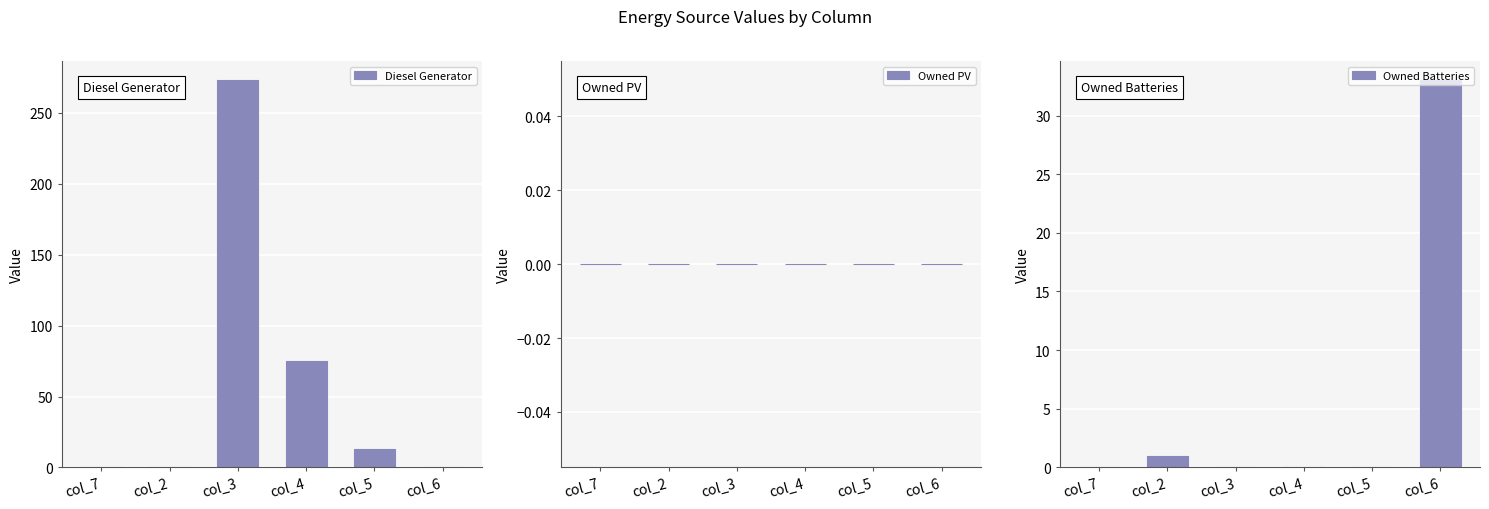

List the labels in order of Diesel Generator value, largest first.

col_3, col_4, col_5, col_7, col_2, col_6